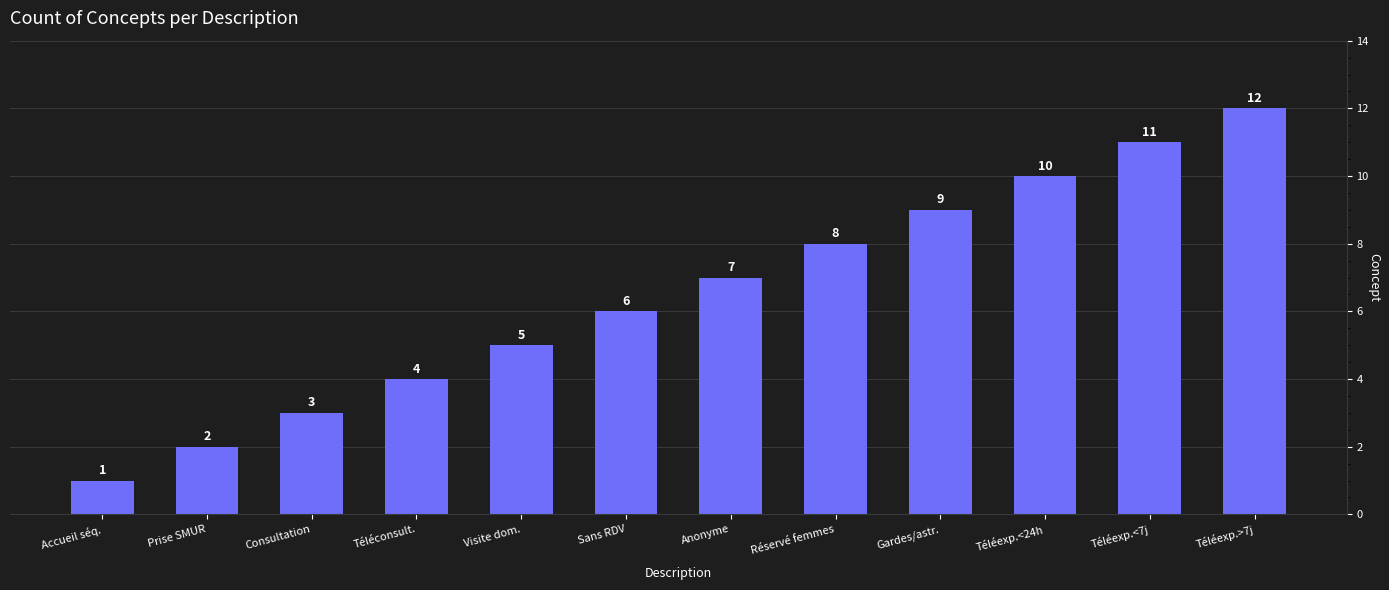

What is the label of the 4th bar from the left?

Téléconsult.